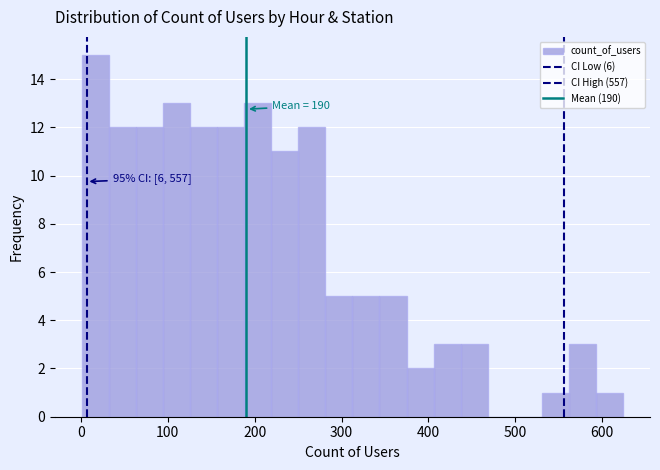

Around what value on the x-axis is the tallest bar? Give the approximate position of its centre, as read against the axis.

20